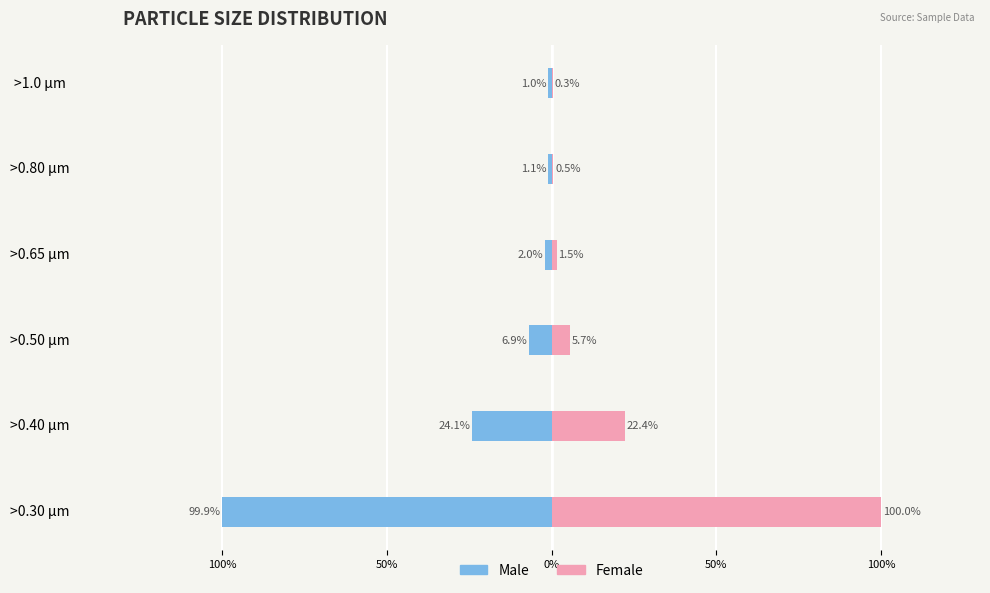

What is the average value of the Male series?

-22.5